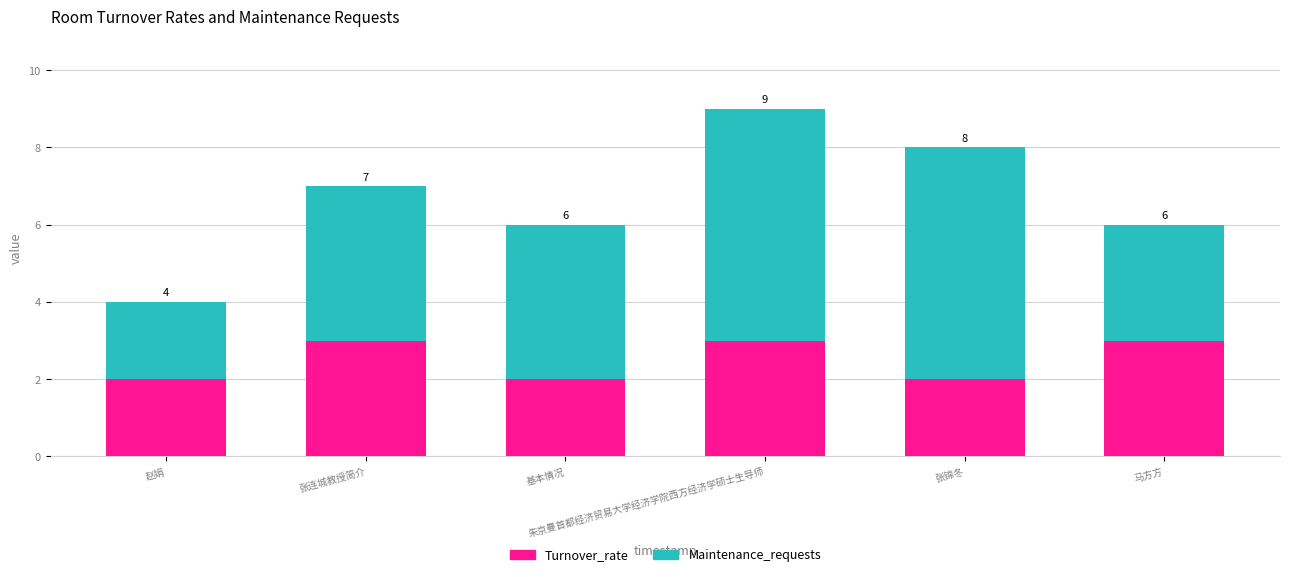

Count the Turnover_rate values in the range 2 to 3.

6